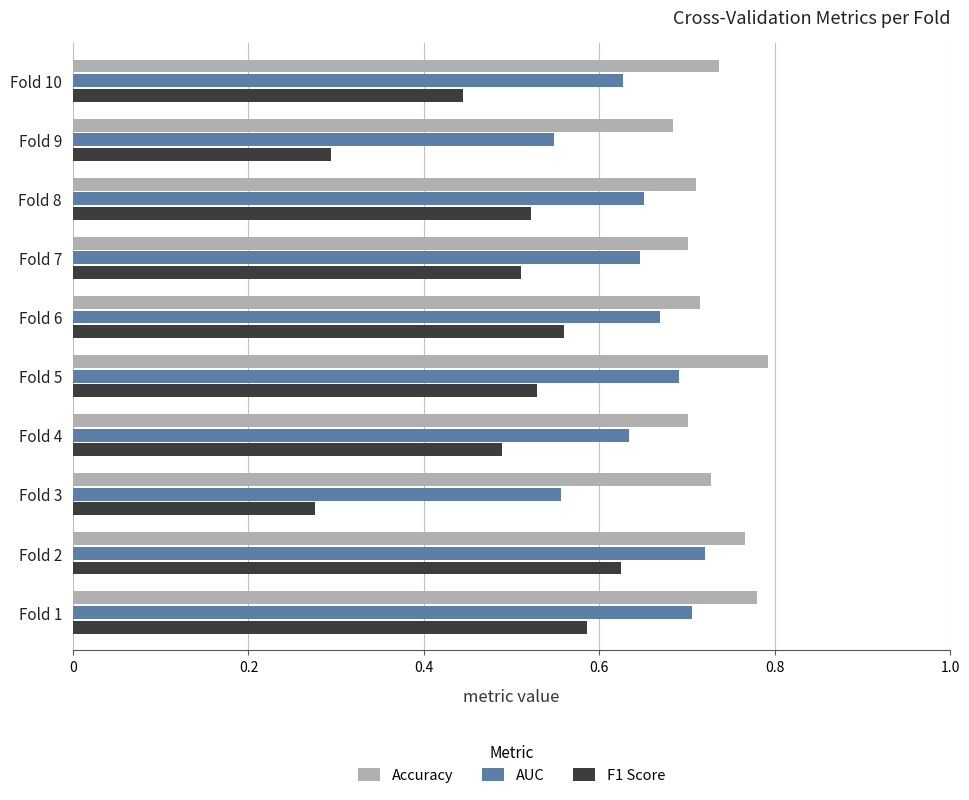

What are all the series names shown in the legend?

Accuracy, AUC, F1 Score